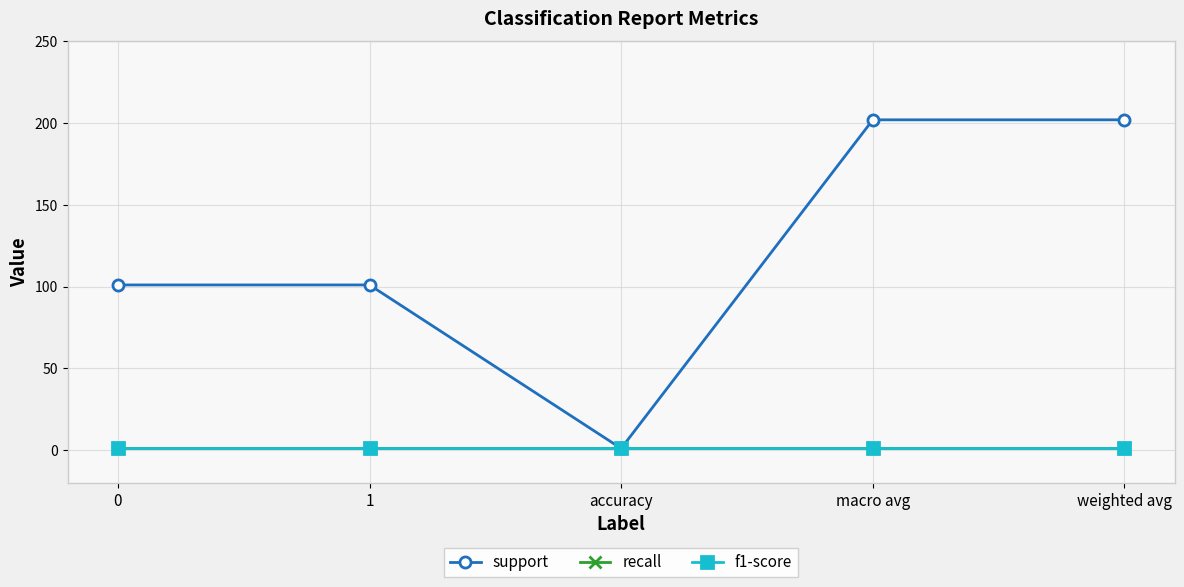

What is the difference between the highest and lowest values at macro avg?

201